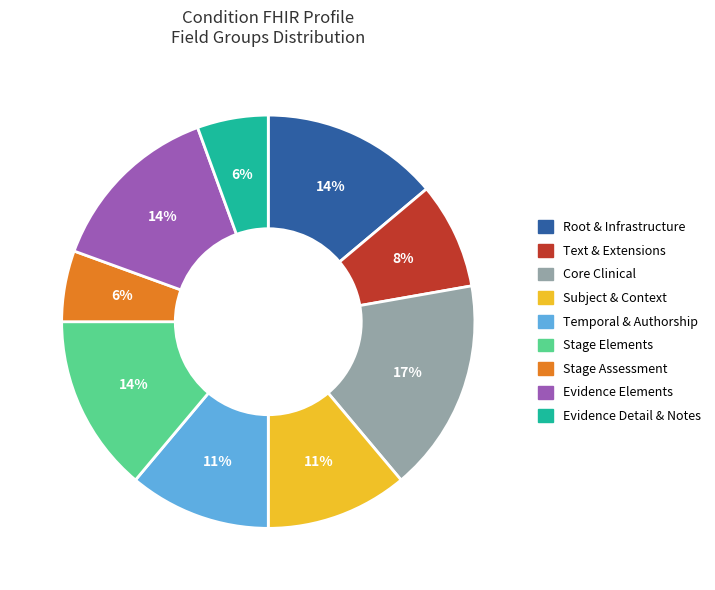

Is there any slice that represents more than half of the pie?

No